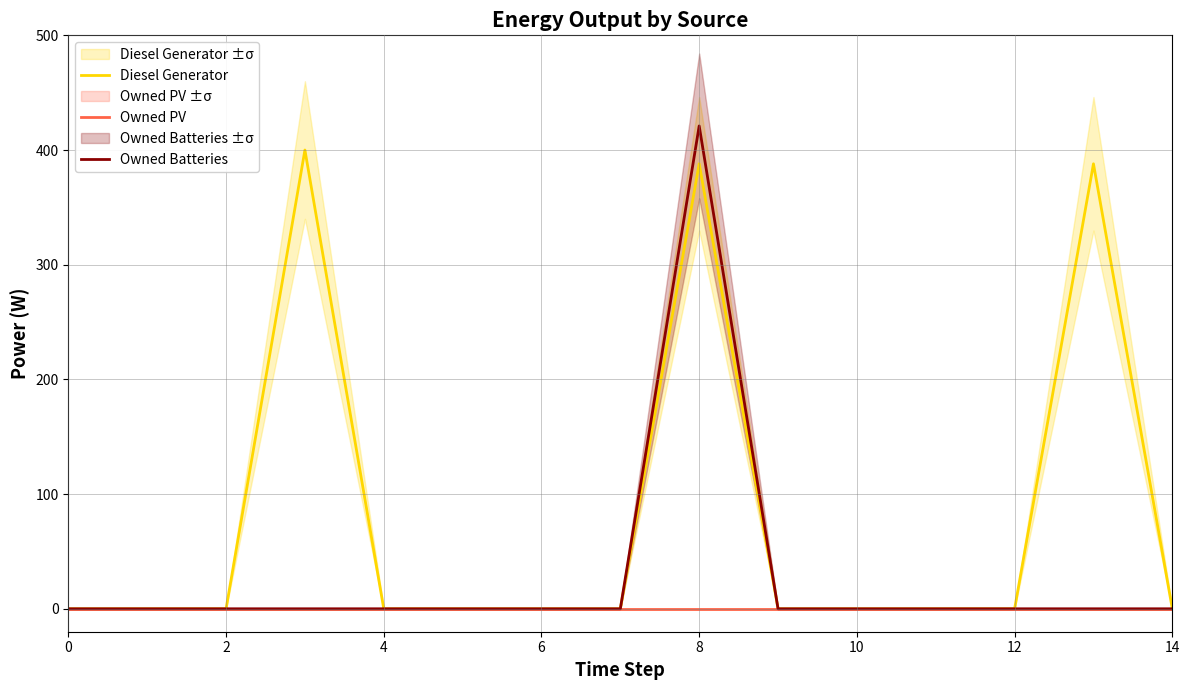

Is the value of Diesel Generator at 14 greater than the value of Owned Batteries at 13?

No